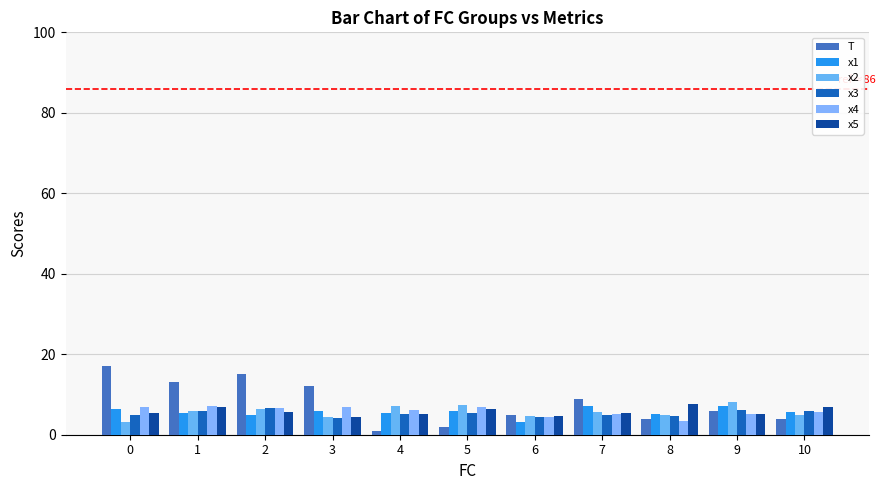

How many data points in T are less than 6?

5